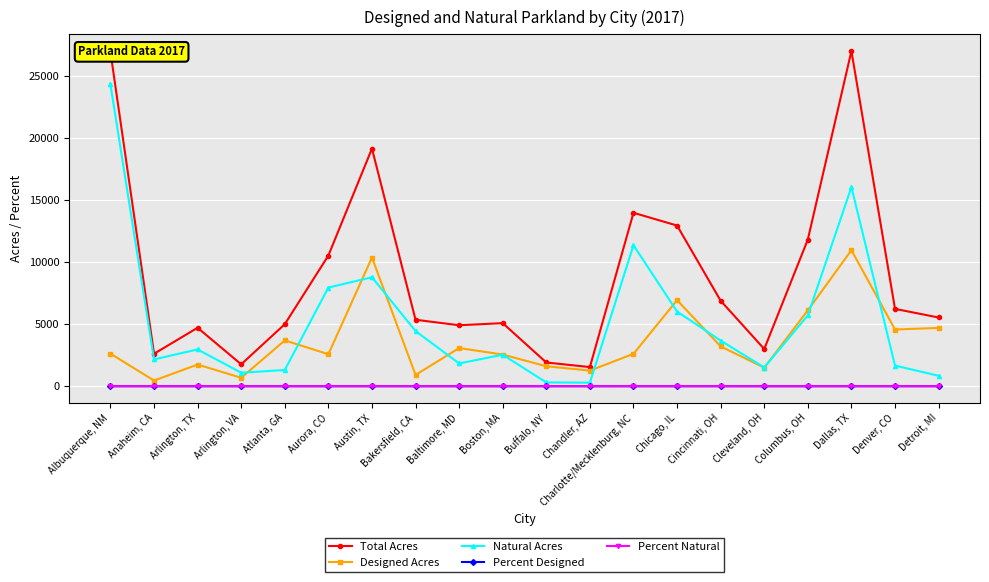

True or false: Natural Acres and Designed Acres cross at least once.

True